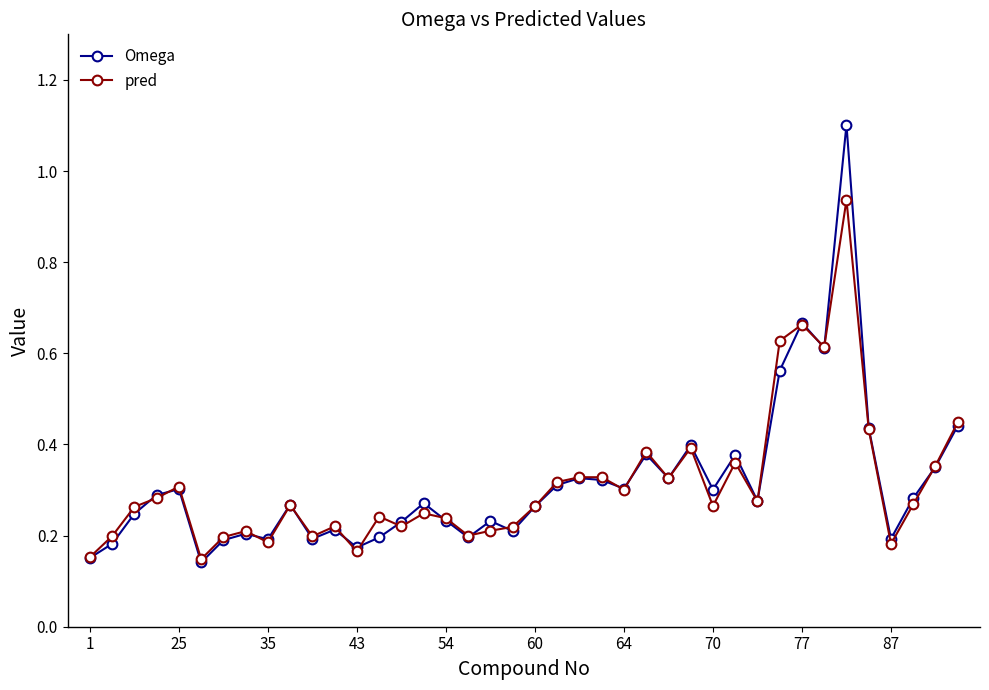

Rank the series by their maximum value, from lowest to highest.

pred, Omega